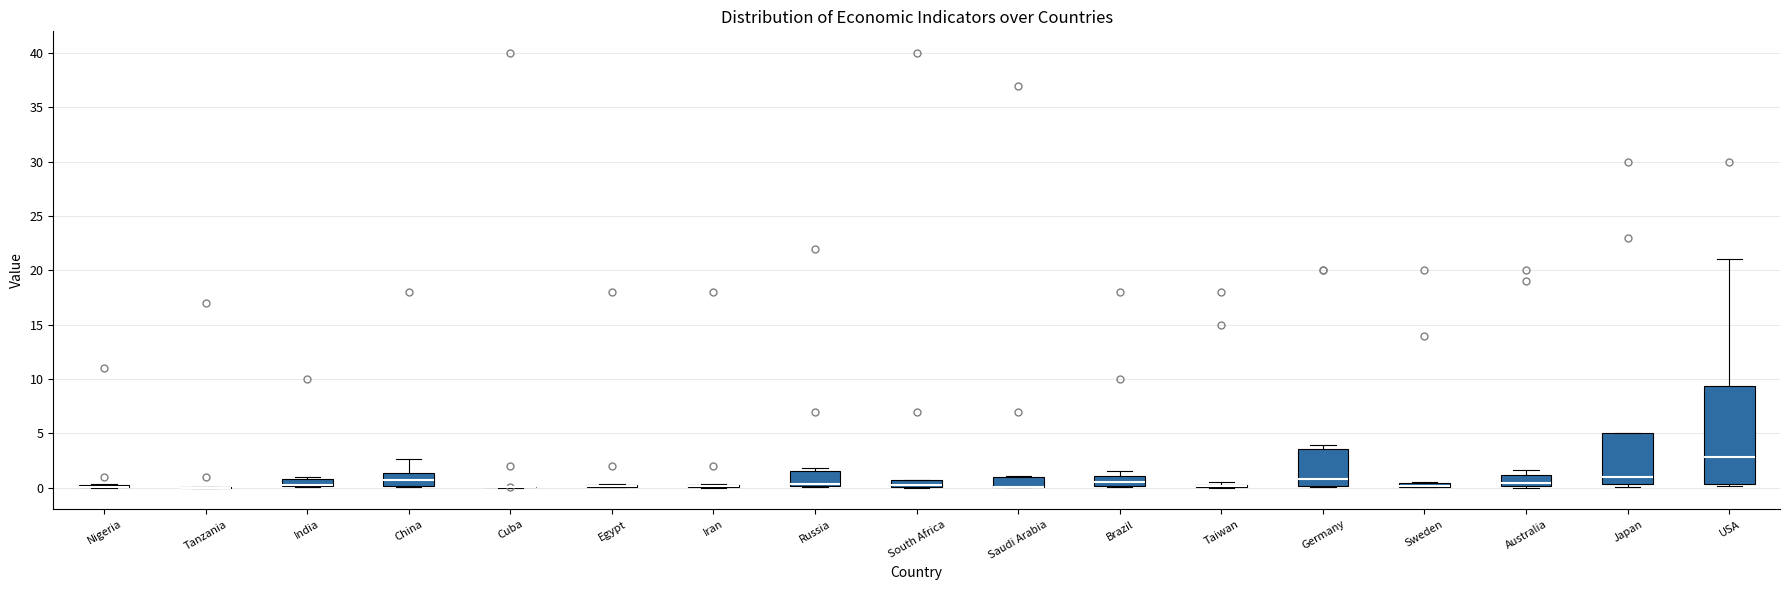

Where is the upper edge of the box for Sweden on the y-axis? The values are not printed on the chart, so give them approximately, as read against the axis.

0.5